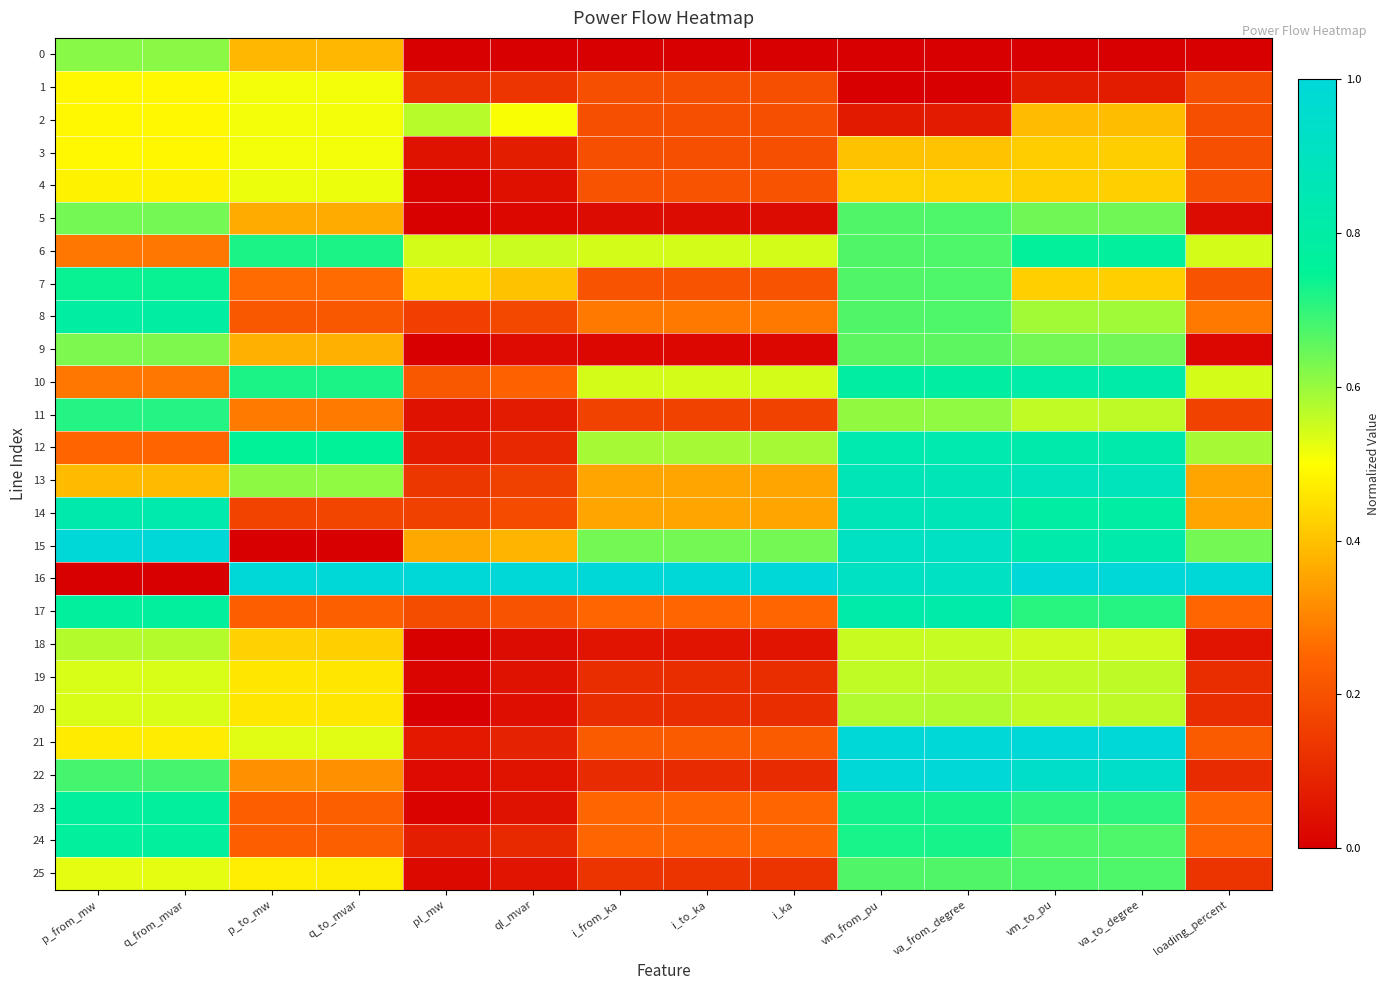

Reading left to right, transcribe all the data shown in this chart.

0: p_from_mw=0.6	q_from_mvar=0.6	p_to_mw=0.4	q_to_mvar=0.4	pl_mw=0.0	ql_mvar=0.0	i_from_ka=0.0	i_to_ka=0.0	i_ka=0.0	vm_from_pu=0.0	va_from_degree=0.0	vm_to_pu=0.0	va_to_degree=0.0	loading_percent=0.0
1: p_from_mw=0.5	q_from_mvar=0.5	p_to_mw=0.5	q_to_mvar=0.5	pl_mw=0.1	ql_mvar=0.1	i_from_ka=0.2	i_to_ka=0.2	i_ka=0.2	vm_from_pu=0.0	va_from_degree=0.0	vm_to_pu=0.1	va_to_degree=0.1	loading_percent=0.2
2: p_from_mw=0.5	q_from_mvar=0.5	p_to_mw=0.5	q_to_mvar=0.5	pl_mw=0.6	ql_mvar=0.5	i_from_ka=0.2	i_to_ka=0.2	i_ka=0.2	vm_from_pu=0.1	va_from_degree=0.1	vm_to_pu=0.4	va_to_degree=0.4	loading_percent=0.2
3: p_from_mw=0.5	q_from_mvar=0.5	p_to_mw=0.5	q_to_mvar=0.5	pl_mw=0.0	ql_mvar=0.1	i_from_ka=0.2	i_to_ka=0.2	i_ka=0.2	vm_from_pu=0.4	va_from_degree=0.4	vm_to_pu=0.4	va_to_degree=0.4	loading_percent=0.2
4: p_from_mw=0.5	q_from_mvar=0.5	p_to_mw=0.5	q_to_mvar=0.5	pl_mw=0.0	ql_mvar=0.0	i_from_ka=0.2	i_to_ka=0.2	i_ka=0.2	vm_from_pu=0.4	va_from_degree=0.4	vm_to_pu=0.4	va_to_degree=0.4	loading_percent=0.2
5: p_from_mw=0.6	q_from_mvar=0.6	p_to_mw=0.4	q_to_mvar=0.4	pl_mw=0.0	ql_mvar=0.0	i_from_ka=0.0	i_to_ka=0.0	i_ka=0.0	vm_from_pu=0.7	va_from_degree=0.7	vm_to_pu=0.6	va_to_degree=0.6	loading_percent=0.0
6: p_from_mw=0.3	q_from_mvar=0.3	p_to_mw=0.7	q_to_mvar=0.7	pl_mw=0.5	ql_mvar=0.6	i_from_ka=0.5	i_to_ka=0.5	i_ka=0.5	vm_from_pu=0.7	va_from_degree=0.7	vm_to_pu=0.8	va_to_degree=0.8	loading_percent=0.5
7: p_from_mw=0.7	q_from_mvar=0.7	p_to_mw=0.3	q_to_mvar=0.3	pl_mw=0.4	ql_mvar=0.4	i_from_ka=0.2	i_to_ka=0.2	i_ka=0.2	vm_from_pu=0.7	va_from_degree=0.7	vm_to_pu=0.4	va_to_degree=0.4	loading_percent=0.2
8: p_from_mw=0.8	q_from_mvar=0.8	p_to_mw=0.2	q_to_mvar=0.2	pl_mw=0.2	ql_mvar=0.2	i_from_ka=0.3	i_to_ka=0.3	i_ka=0.3	vm_from_pu=0.7	va_from_degree=0.7	vm_to_pu=0.6	va_to_degree=0.6	loading_percent=0.3
9: p_from_mw=0.6	q_from_mvar=0.6	p_to_mw=0.4	q_to_mvar=0.4	pl_mw=0.0	ql_mvar=0.0	i_from_ka=0.0	i_to_ka=0.0	i_ka=0.0	vm_from_pu=0.7	va_from_degree=0.7	vm_to_pu=0.6	va_to_degree=0.6	loading_percent=0.0
10: p_from_mw=0.3	q_from_mvar=0.3	p_to_mw=0.7	q_to_mvar=0.7	pl_mw=0.2	ql_mvar=0.2	i_from_ka=0.5	i_to_ka=0.5	i_ka=0.5	vm_from_pu=0.8	va_from_degree=0.8	vm_to_pu=0.8	va_to_degree=0.8	loading_percent=0.5
11: p_from_mw=0.7	q_from_mvar=0.7	p_to_mw=0.3	q_to_mvar=0.3	pl_mw=0.0	ql_mvar=0.1	i_from_ka=0.2	i_to_ka=0.2	i_ka=0.2	vm_from_pu=0.6	va_from_degree=0.6	vm_to_pu=0.6	va_to_degree=0.6	loading_percent=0.2
12: p_from_mw=0.2	q_from_mvar=0.2	p_to_mw=0.7	q_to_mvar=0.7	pl_mw=0.1	ql_mvar=0.1	i_from_ka=0.6	i_to_ka=0.6	i_ka=0.6	vm_from_pu=0.8	va_from_degree=0.8	vm_to_pu=0.8	va_to_degree=0.8	loading_percent=0.6
13: p_from_mw=0.4	q_from_mvar=0.4	p_to_mw=0.6	q_to_mvar=0.6	pl_mw=0.1	ql_mvar=0.2	i_from_ka=0.4	i_to_ka=0.4	i_ka=0.4	vm_from_pu=0.9	va_from_degree=0.9	vm_to_pu=0.9	va_to_degree=0.9	loading_percent=0.4
14: p_from_mw=0.8	q_from_mvar=0.8	p_to_mw=0.2	q_to_mvar=0.2	pl_mw=0.2	ql_mvar=0.2	i_from_ka=0.4	i_to_ka=0.4	i_ka=0.4	vm_from_pu=0.9	va_from_degree=0.9	vm_to_pu=0.8	va_to_degree=0.8	loading_percent=0.4
15: p_from_mw=1.0	q_from_mvar=1.0	p_to_mw=0.0	q_to_mvar=0.0	pl_mw=0.4	ql_mvar=0.4	i_from_ka=0.6	i_to_ka=0.6	i_ka=0.6	vm_from_pu=0.9	va_from_degree=0.9	vm_to_pu=0.8	va_to_degree=0.8	loading_percent=0.6
16: p_from_mw=0.0	q_from_mvar=0.0	p_to_mw=1.0	q_to_mvar=1.0	pl_mw=1.0	ql_mvar=1.0	i_from_ka=1.0	i_to_ka=1.0	i_ka=1.0	vm_from_pu=0.9	va_from_degree=0.9	vm_to_pu=1.0	va_to_degree=1.0	loading_percent=1.0
17: p_from_mw=0.8	q_from_mvar=0.8	p_to_mw=0.2	q_to_mvar=0.2	pl_mw=0.2	ql_mvar=0.2	i_from_ka=0.3	i_to_ka=0.3	i_ka=0.3	vm_from_pu=0.8	va_from_degree=0.8	vm_to_pu=0.7	va_to_degree=0.7	loading_percent=0.3
18: p_from_mw=0.6	q_from_mvar=0.6	p_to_mw=0.4	q_to_mvar=0.4	pl_mw=0.0	ql_mvar=0.0	i_from_ka=0.1	i_to_ka=0.1	i_ka=0.1	vm_from_pu=0.6	va_from_degree=0.6	vm_to_pu=0.5	va_to_degree=0.5	loading_percent=0.1
19: p_from_mw=0.5	q_from_mvar=0.5	p_to_mw=0.5	q_to_mvar=0.5	pl_mw=0.0	ql_mvar=0.0	i_from_ka=0.1	i_to_ka=0.1	i_ka=0.1	vm_from_pu=0.6	va_from_degree=0.6	vm_to_pu=0.6	va_to_degree=0.6	loading_percent=0.1
20: p_from_mw=0.5	q_from_mvar=0.5	p_to_mw=0.5	q_to_mvar=0.5	pl_mw=0.0	ql_mvar=0.0	i_from_ka=0.1	i_to_ka=0.1	i_ka=0.1	vm_from_pu=0.6	va_from_degree=0.6	vm_to_pu=0.6	va_to_degree=0.6	loading_percent=0.1
21: p_from_mw=0.5	q_from_mvar=0.5	p_to_mw=0.5	q_to_mvar=0.5	pl_mw=0.1	ql_mvar=0.1	i_from_ka=0.2	i_to_ka=0.2	i_ka=0.2	vm_from_pu=1.0	va_from_degree=1.0	vm_to_pu=1.0	va_to_degree=1.0	loading_percent=0.2
22: p_from_mw=0.7	q_from_mvar=0.7	p_to_mw=0.3	q_to_mvar=0.3	pl_mw=0.0	ql_mvar=0.1	i_from_ka=0.1	i_to_ka=0.1	i_ka=0.1	vm_from_pu=1.0	va_from_degree=1.0	vm_to_pu=0.9	va_to_degree=0.9	loading_percent=0.1
23: p_from_mw=0.8	q_from_mvar=0.8	p_to_mw=0.2	q_to_mvar=0.2	pl_mw=0.0	ql_mvar=0.0	i_from_ka=0.3	i_to_ka=0.3	i_ka=0.3	vm_from_pu=0.7	va_from_degree=0.7	vm_to_pu=0.7	va_to_degree=0.7	loading_percent=0.3
24: p_from_mw=0.8	q_from_mvar=0.8	p_to_mw=0.2	q_to_mvar=0.2	pl_mw=0.1	ql_mvar=0.1	i_from_ka=0.3	i_to_ka=0.3	i_ka=0.3	vm_from_pu=0.7	va_from_degree=0.7	vm_to_pu=0.7	va_to_degree=0.7	loading_percent=0.3
25: p_from_mw=0.5	q_from_mvar=0.5	p_to_mw=0.5	q_to_mvar=0.5	pl_mw=0.0	ql_mvar=0.1	i_from_ka=0.1	i_to_ka=0.1	i_ka=0.1	vm_from_pu=0.7	va_from_degree=0.7	vm_to_pu=0.7	va_to_degree=0.7	loading_percent=0.1